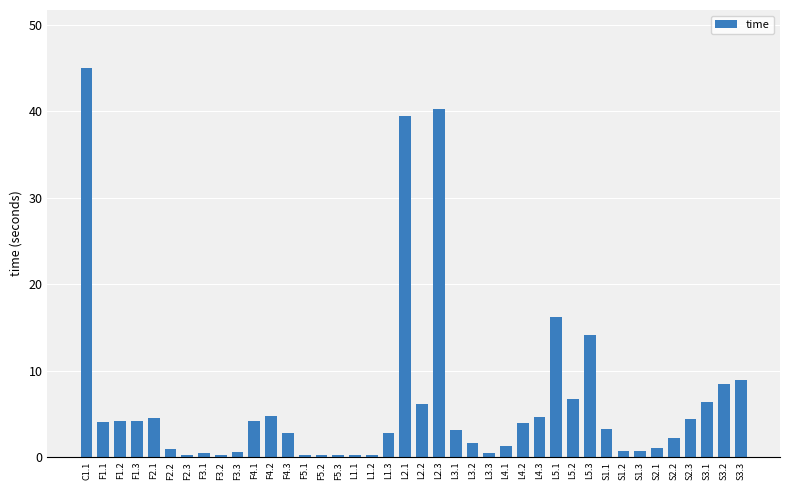

What position from the right is L1.2?

23